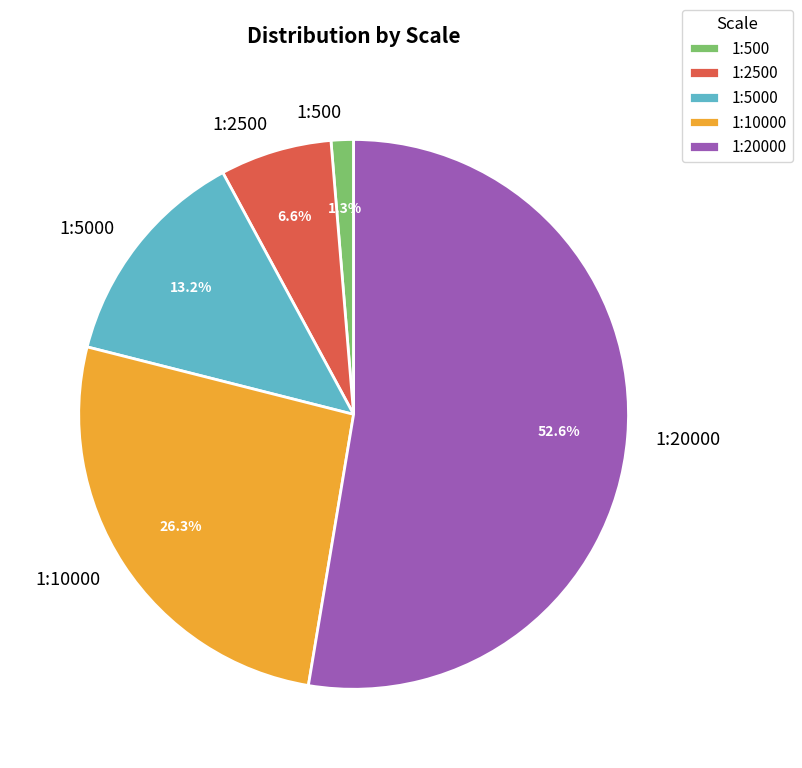

To the nearest percent, what is the average slice percentage?

20%